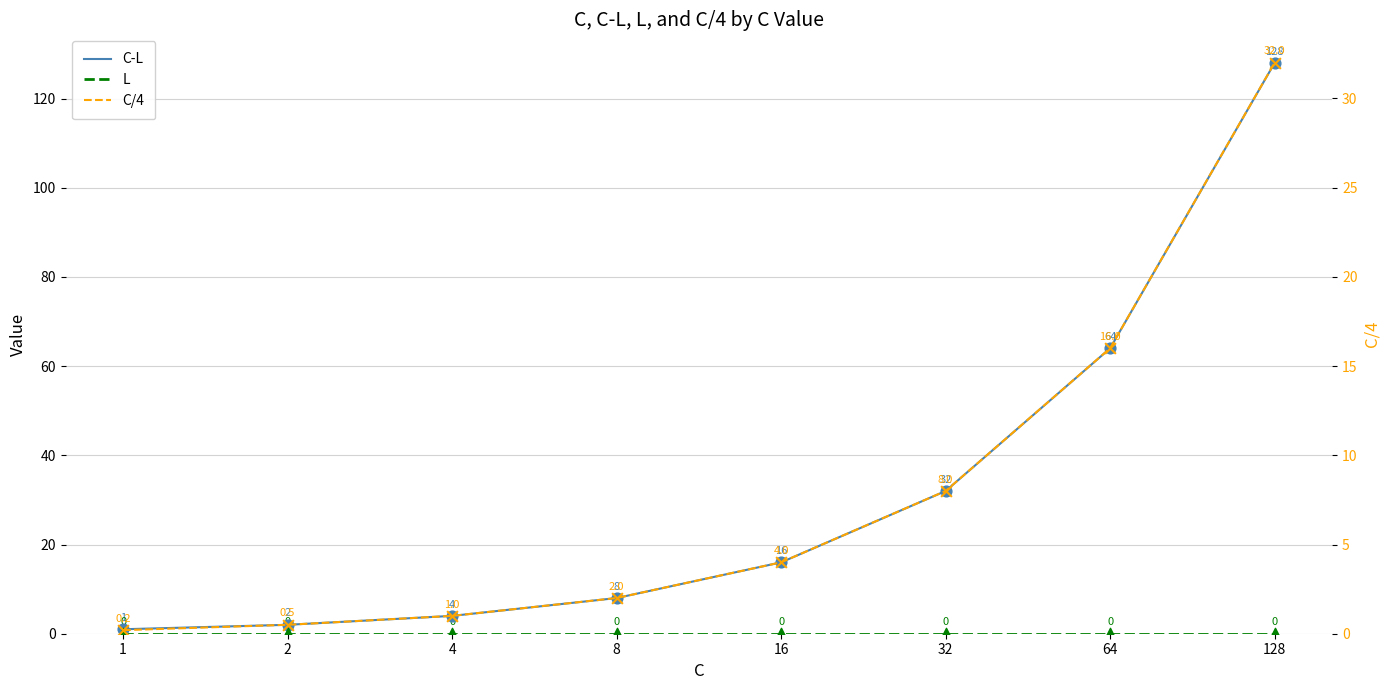

Which series has the largest total across all categories?

C-L